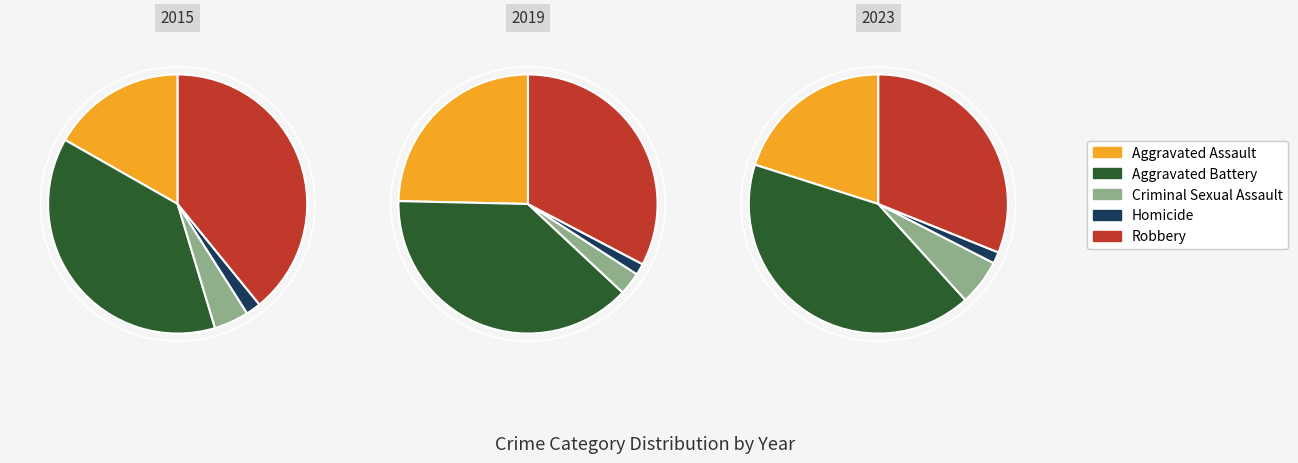

How much of the chart is everything except Aggravated Battery?

62.1%